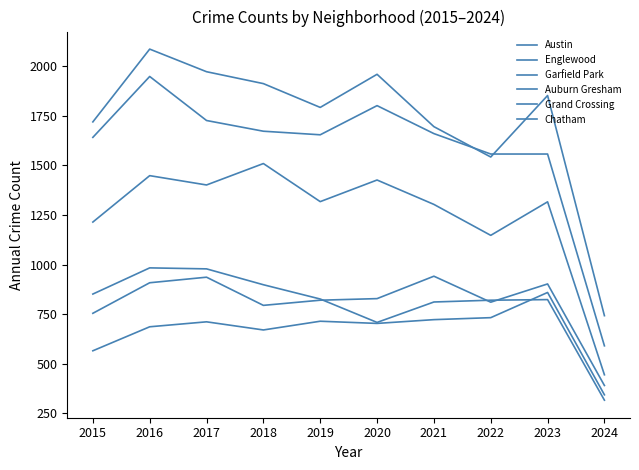

True or false: Grand Crossing has more than 1 points higher than both neighbors.

True